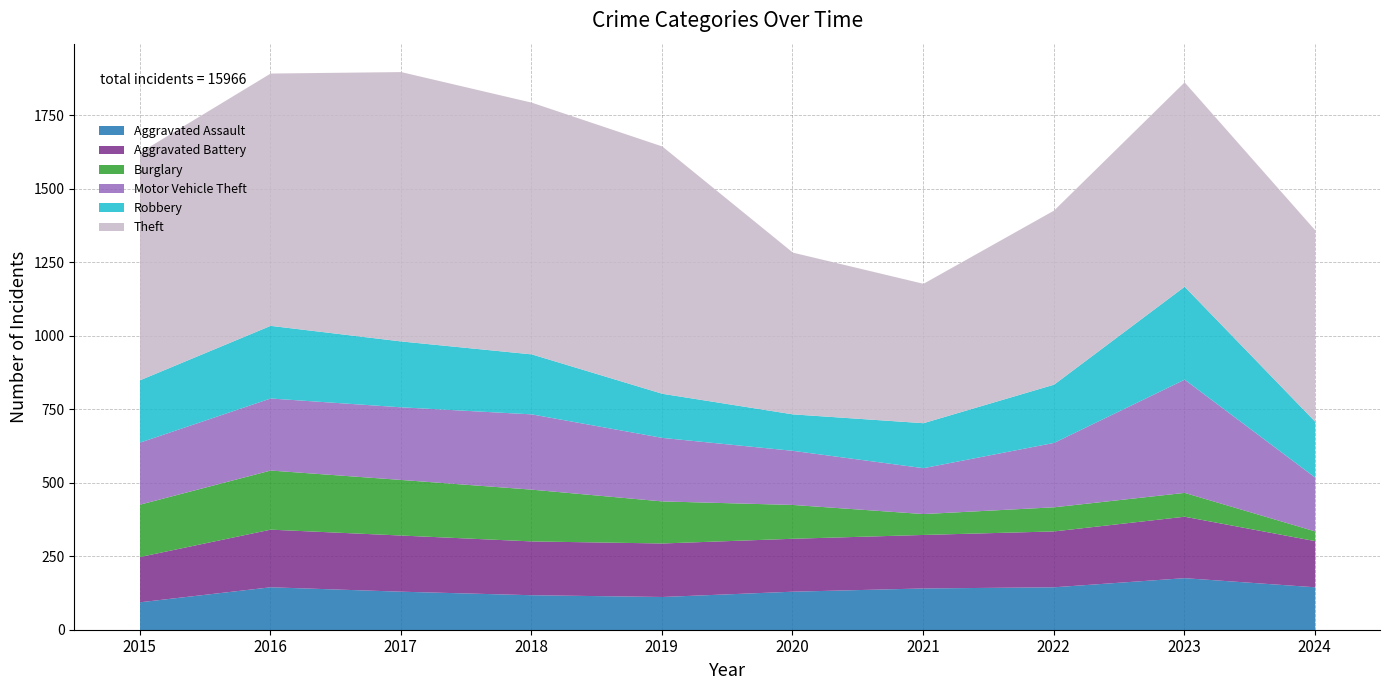

What is the total value across all series at 2015?

1624